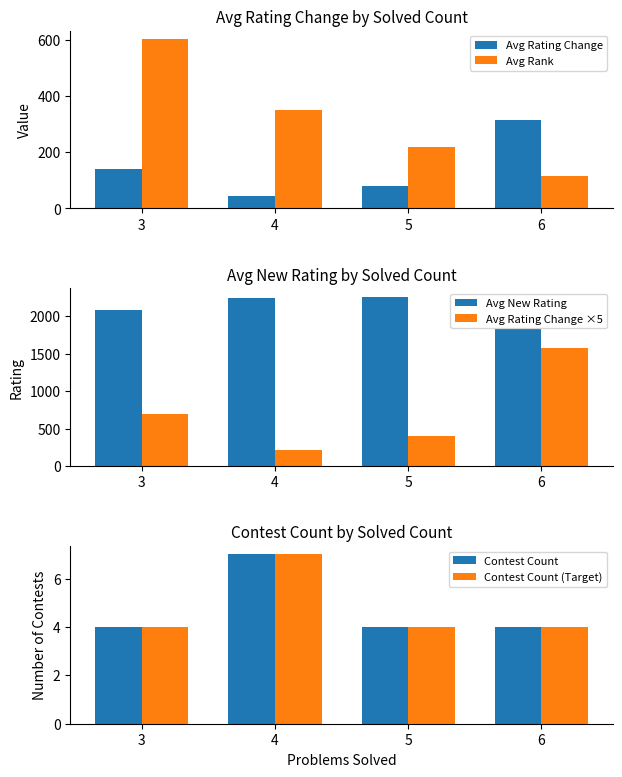

The value of Contest Count at 4 is 11.4. True or false?

False